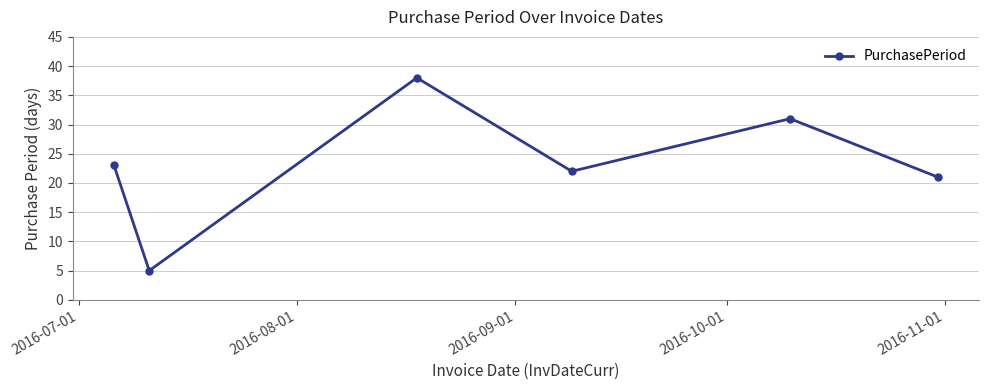

Is this an area chart (filled region under the line)?

No